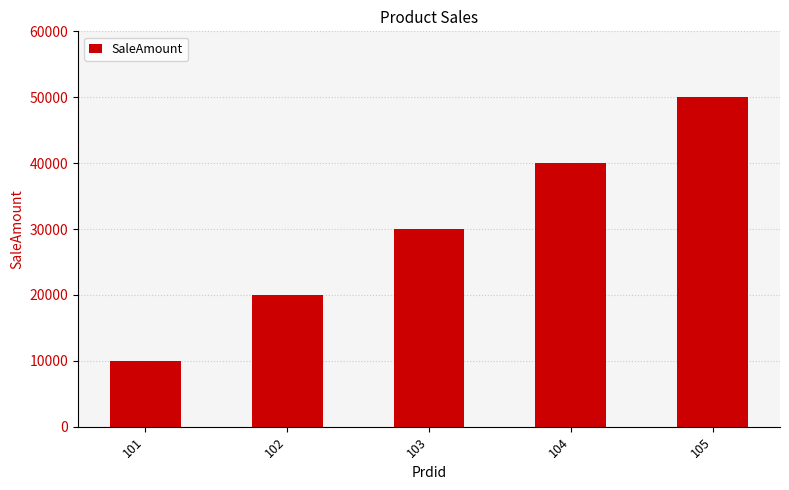

What is the approximate value at 103, to the nearest 50?

30000